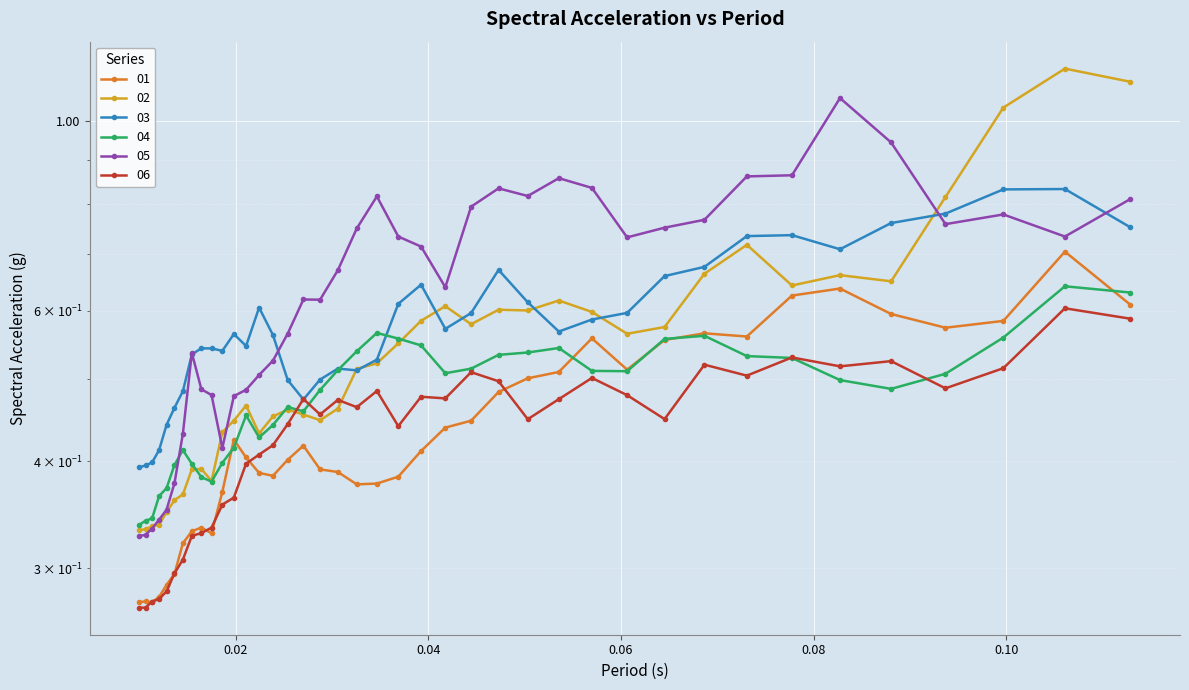

Where is 01 nearest to the value 0?

0.01132349996067348